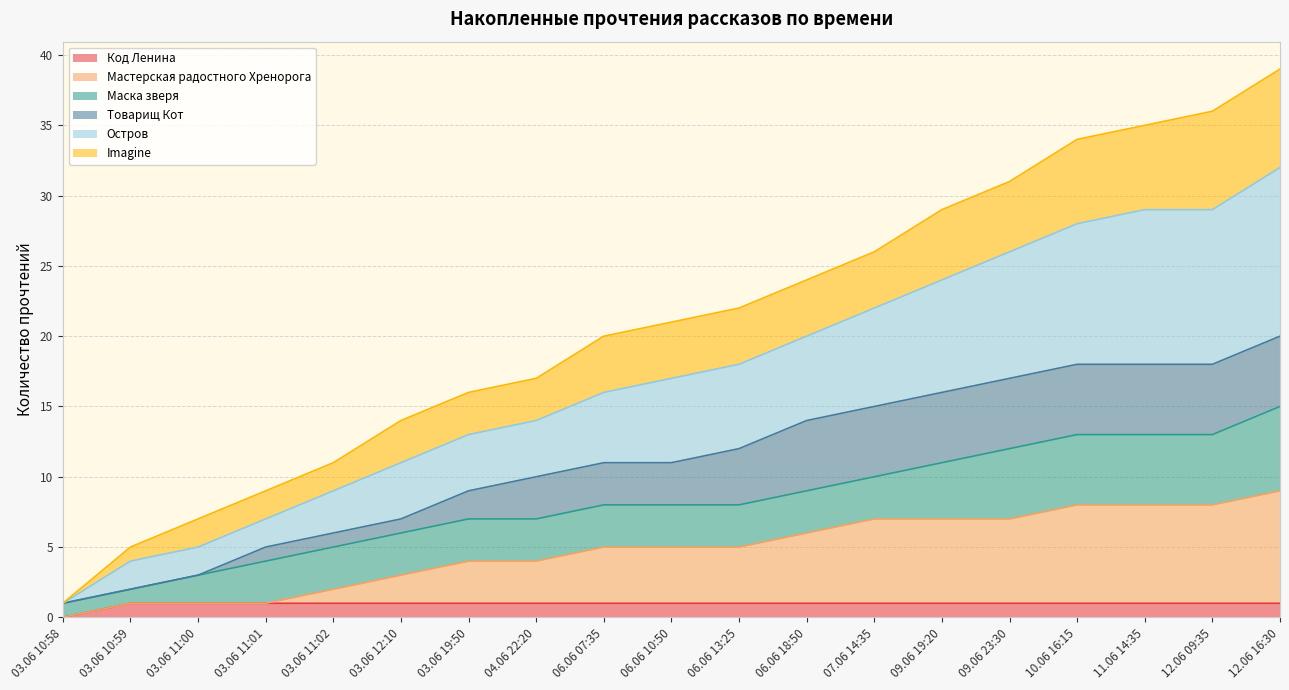

Does the chart have visible grid lines?

Yes